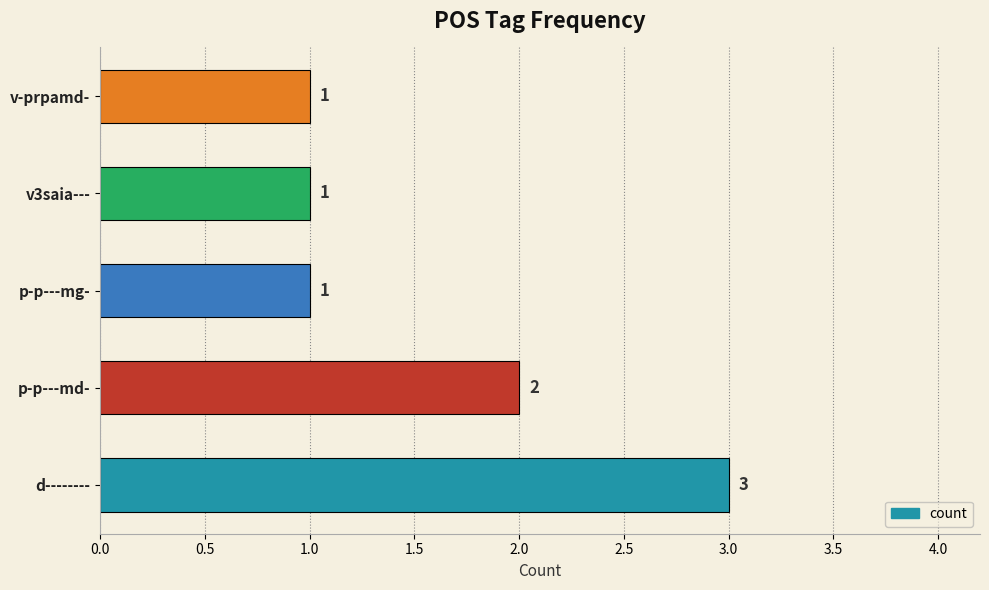

Approximately how many times larger is the value at v-prpamd- compared to d--------?

0.3